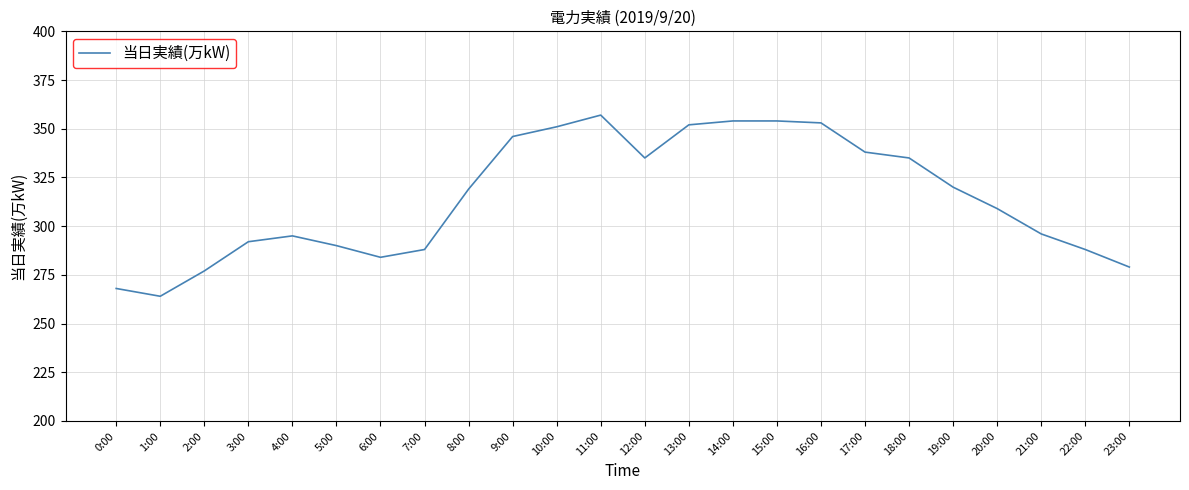

Reading left to right, extract all data points from this chart.

268	264	277	292	295	290	284	288	319	346	351	357	335	352	354	354	353	338	335	320	309	296	288	279